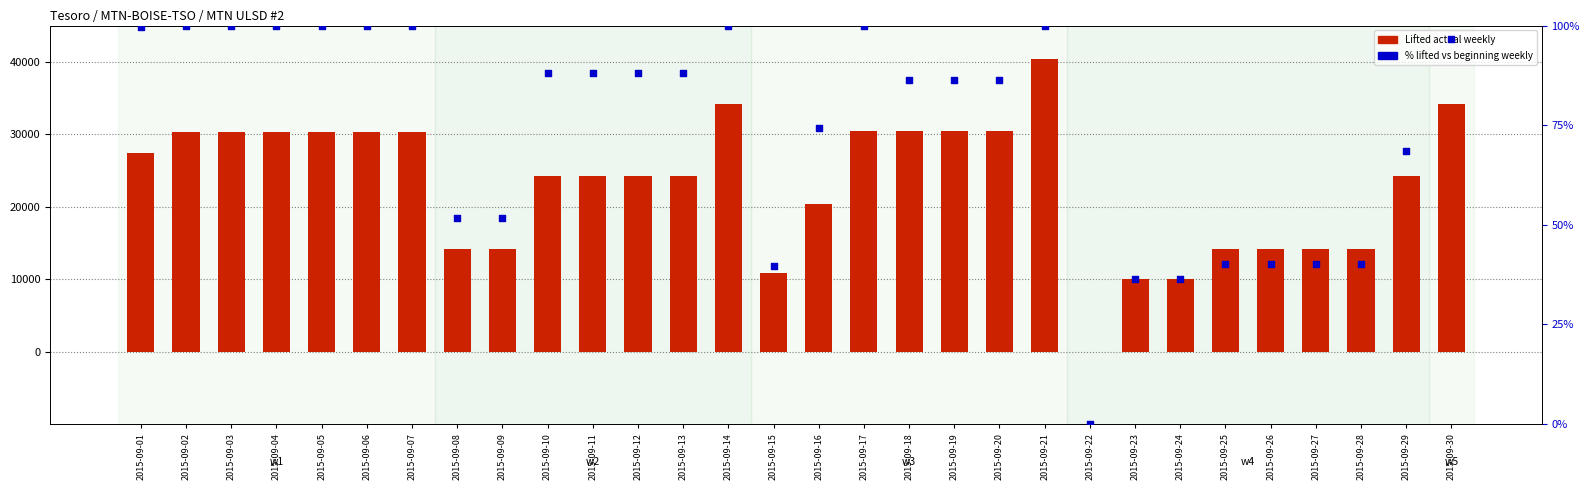

What is the total value across all series at 2015-09-05?

30405.0